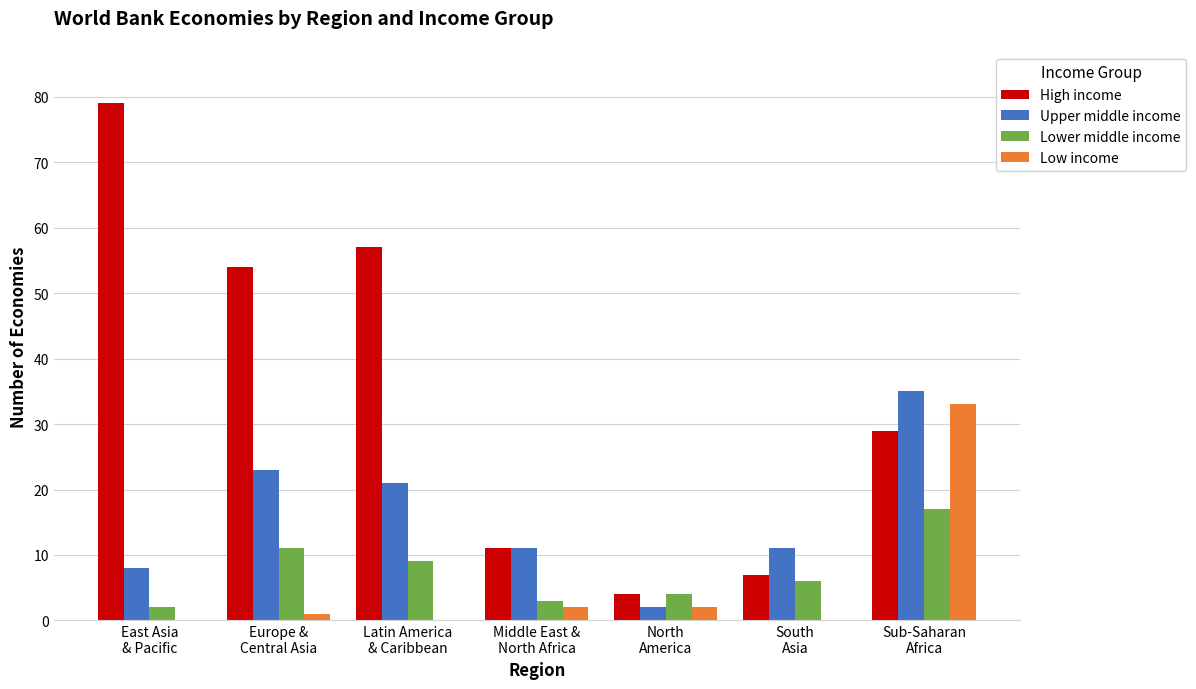

At which category is the sum across all series the highest?

Sub-Saharan
Africa